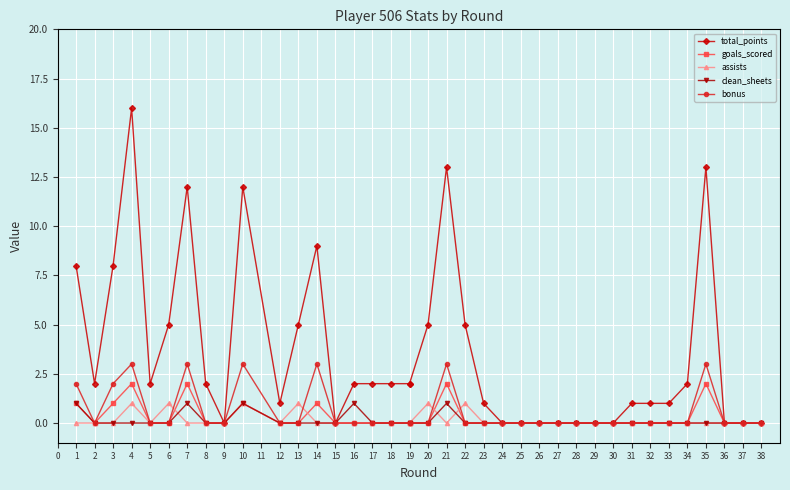

At which label does goals_scored reach its minimum?

2